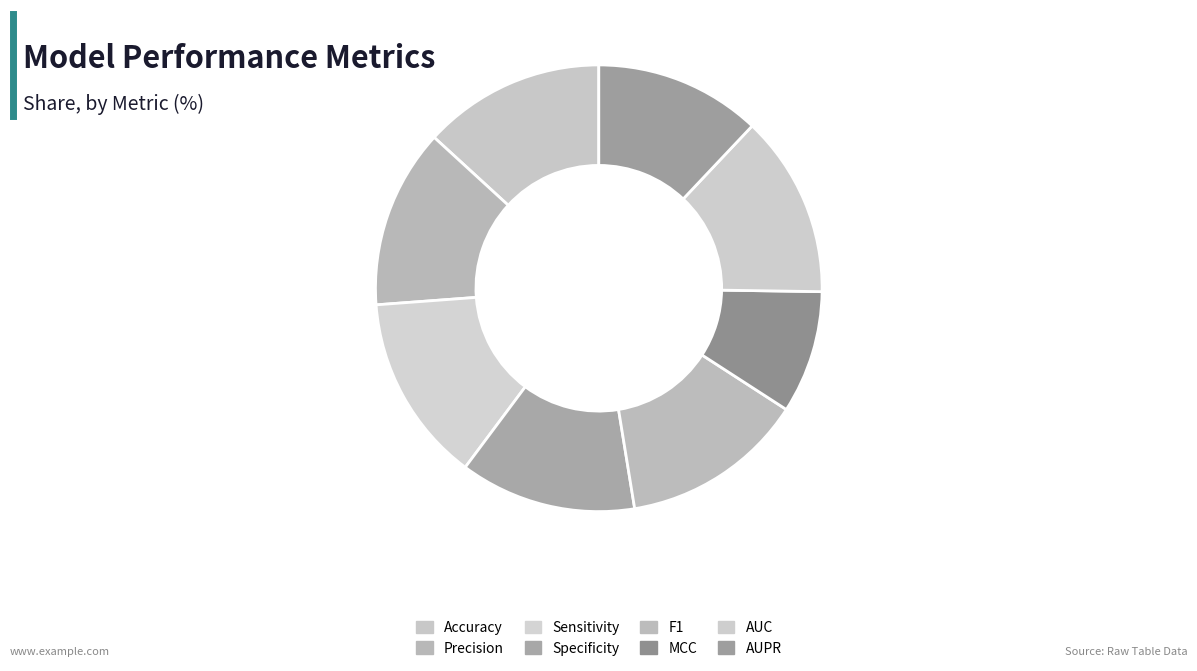

To the nearest percent, what is the combined percentage of Precision and F1?

26%